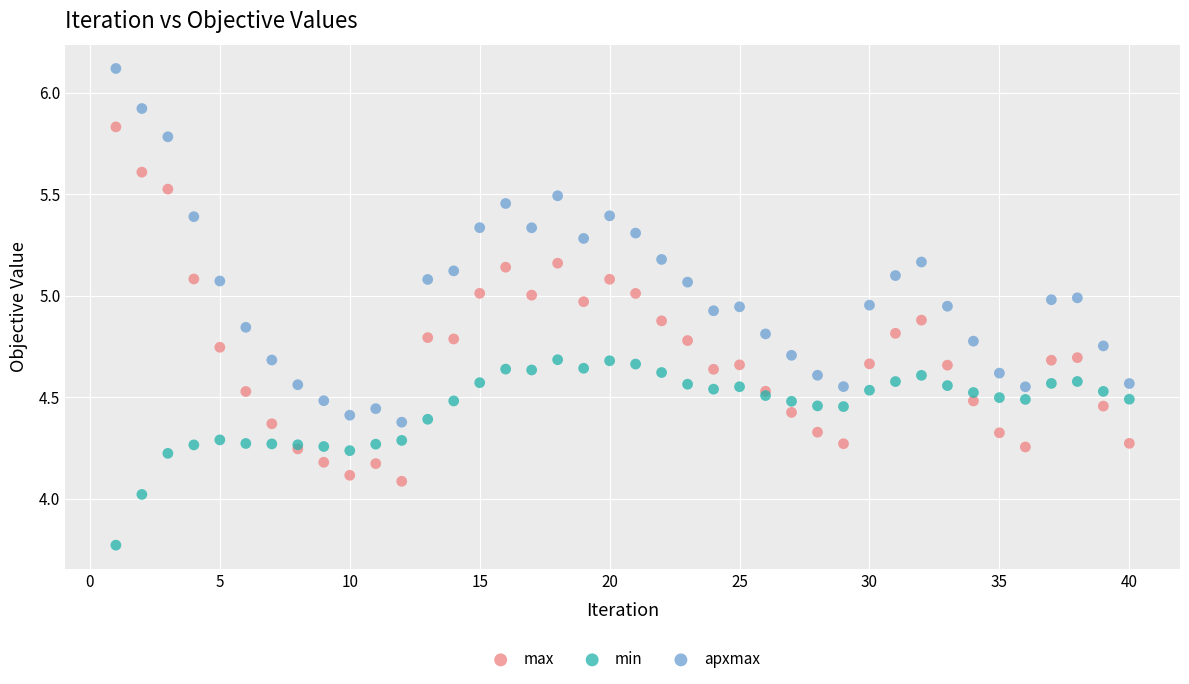

What is the X range (max minus min) for the scatter plot?

39.0